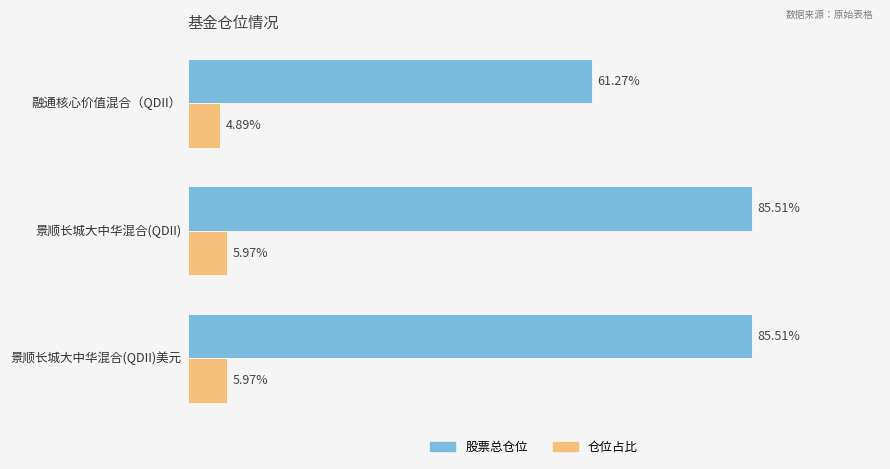

Which series has the largest range (max minus min)?

股票总仓位